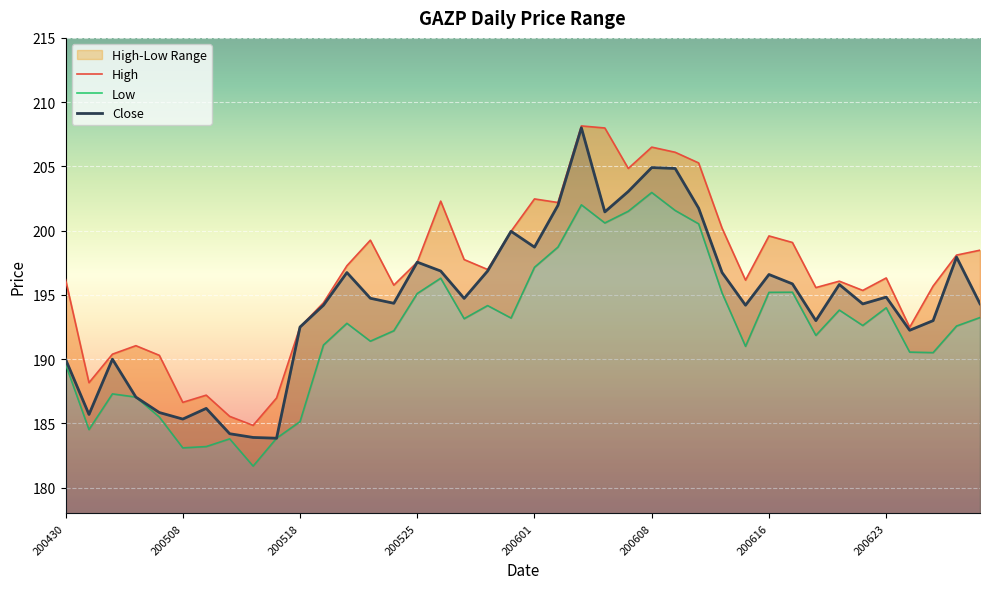

Rank the series by their average value, from highest to lowest.

High, Close, Low